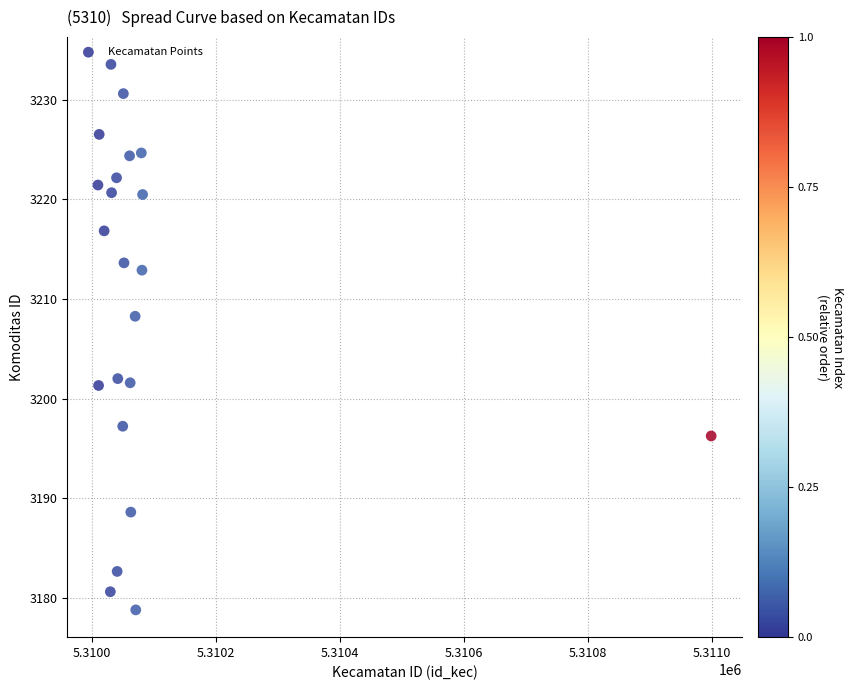

What is the range of Y values (max minus min)?

54.7